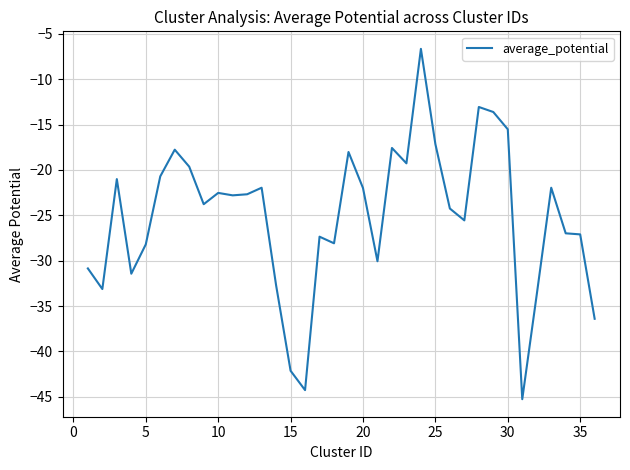

What is the difference between the second highest and second lowest values?

31.2